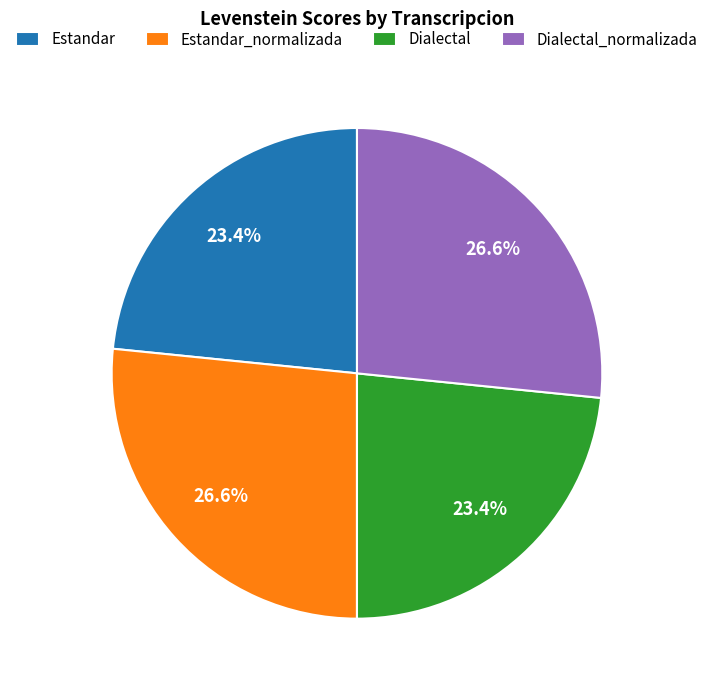

Approximately how many times larger is the value at Dialectal_normalizada compared to Estandar_normalizada?

1.0